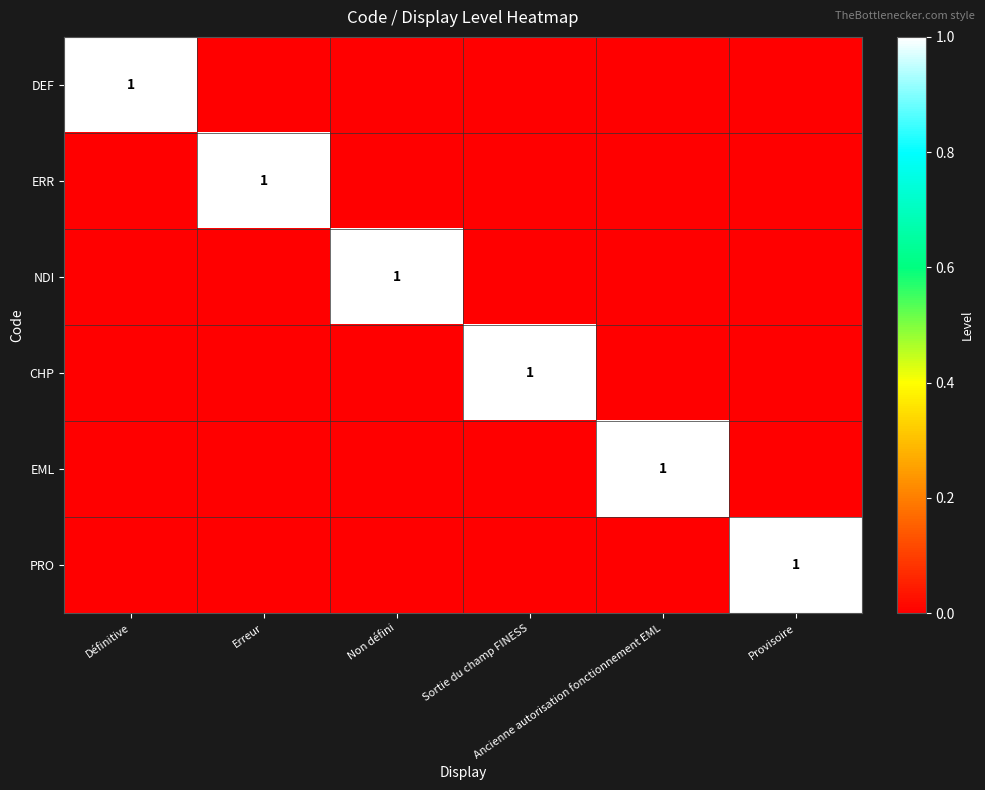

Which label corresponds to the smallest value in the chart?

Erreur